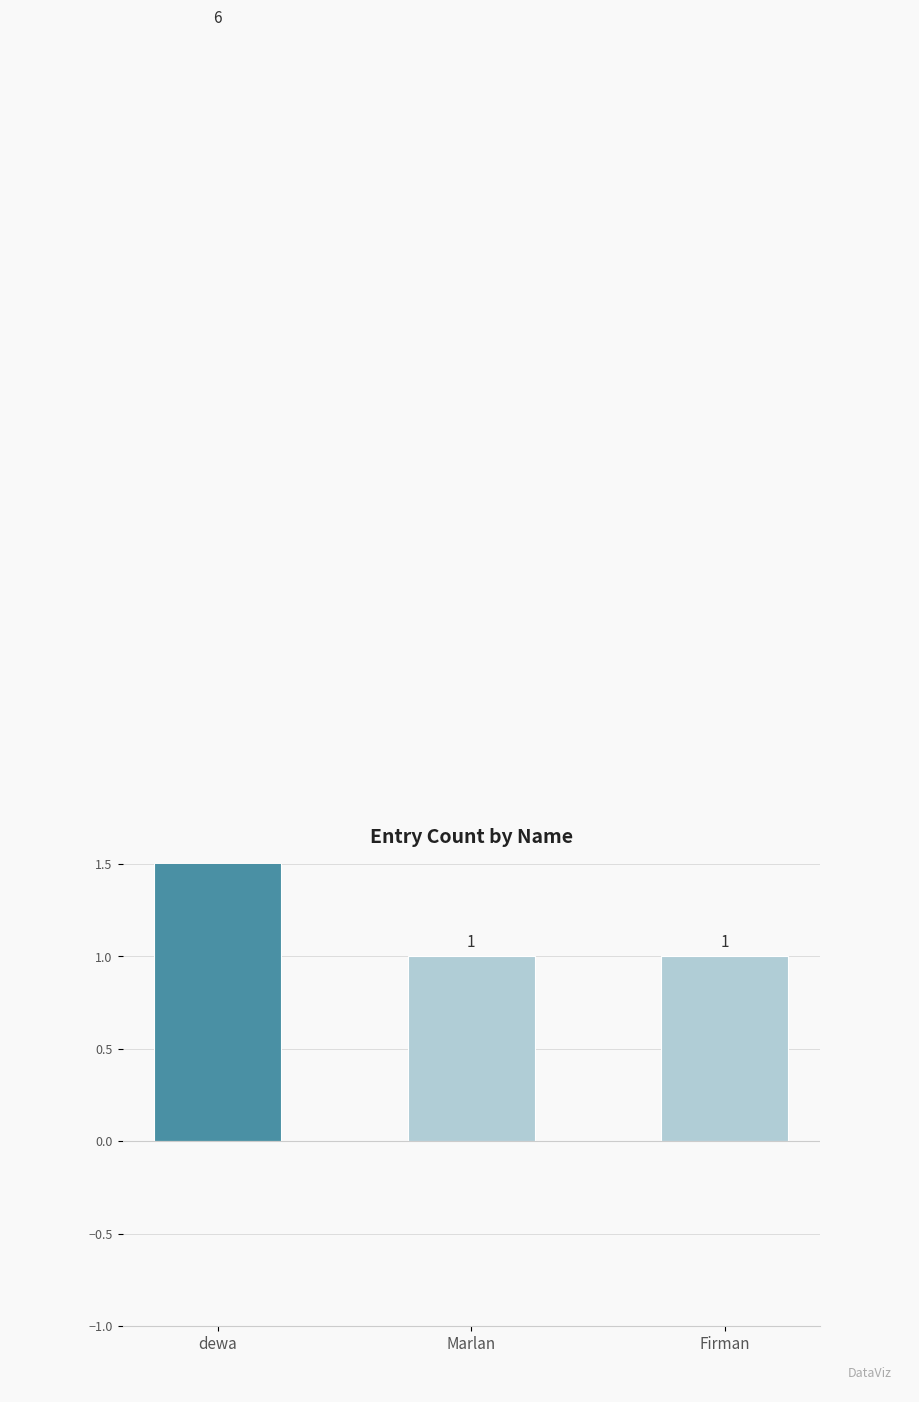

Reading right to left, extract all data points from this chart.

Firman=1	Marlan=1	dewa=6